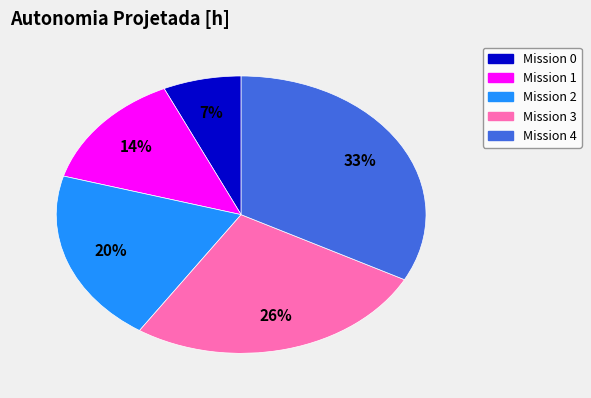

Is the sum of Mission 0 and Mission 2 greater than half?

No